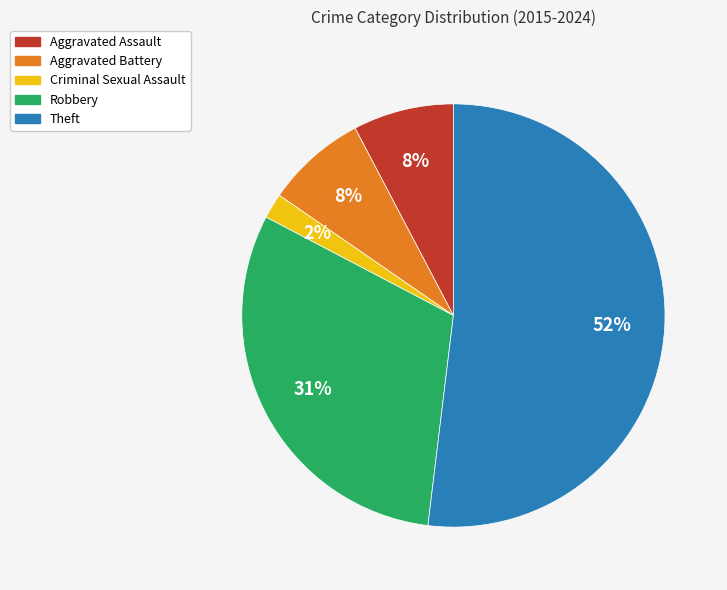

Combined, do Robbery and Theft account for over 50%?

Yes